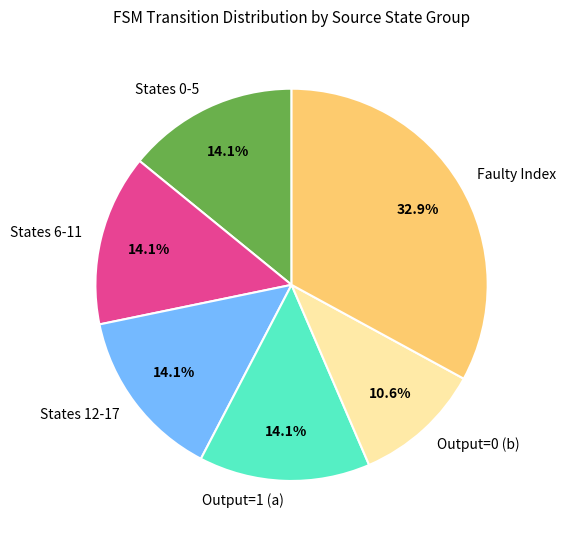

Is there a majority slice in this chart?

No